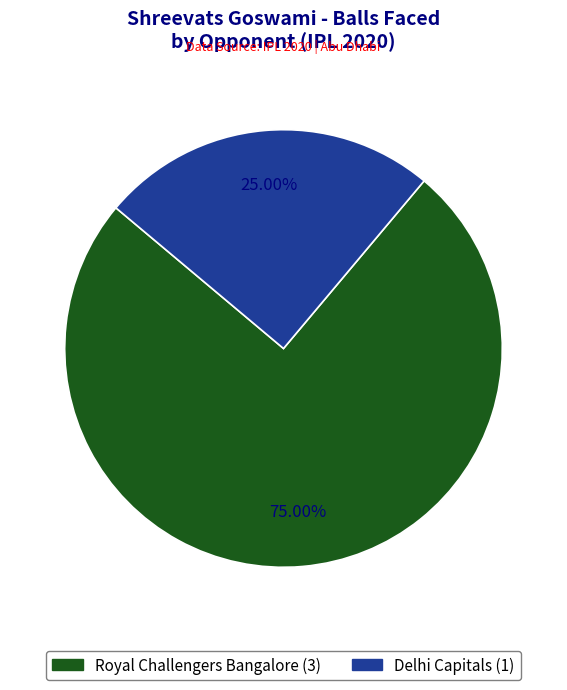

Rank the categories by value from highest to lowest.

Royal Challengers Bangalore, Delhi Capitals